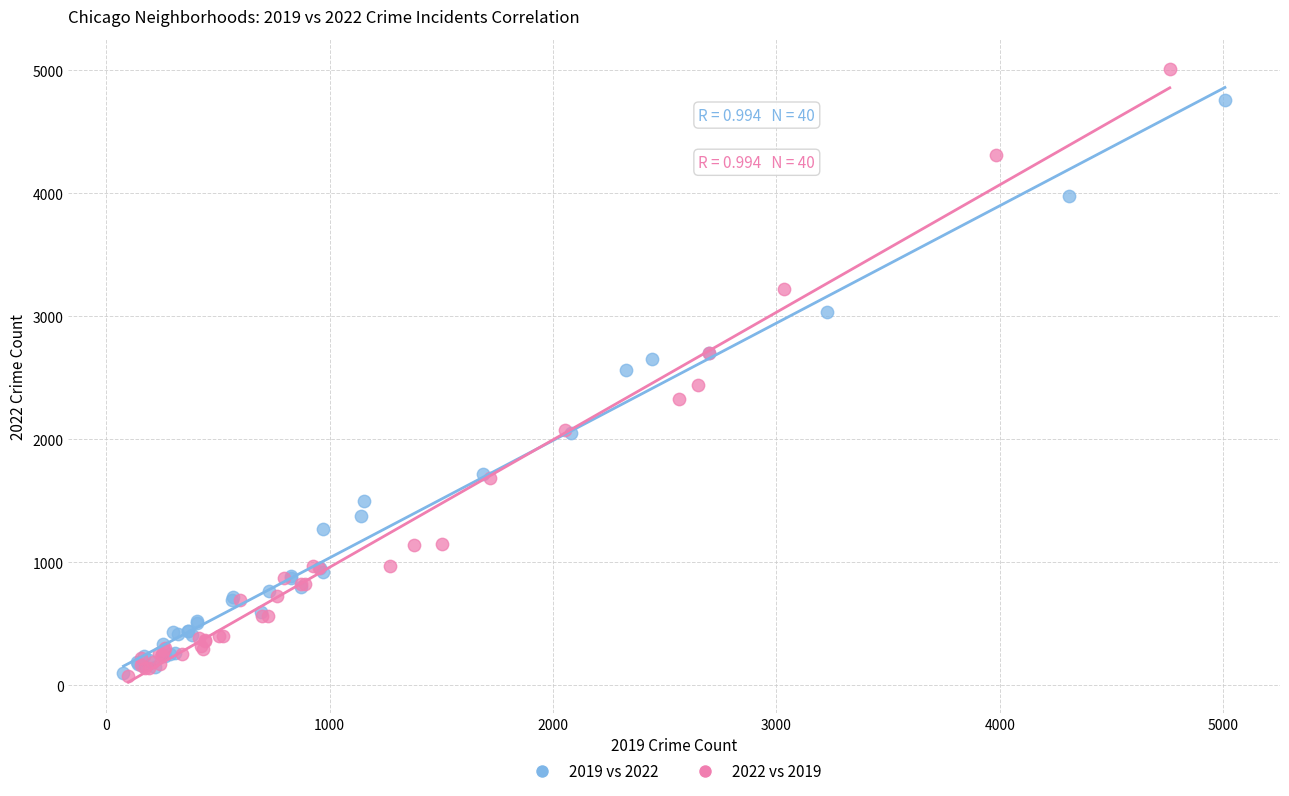

Which series has the largest Y range (max minus min)?

2022 vs 2019